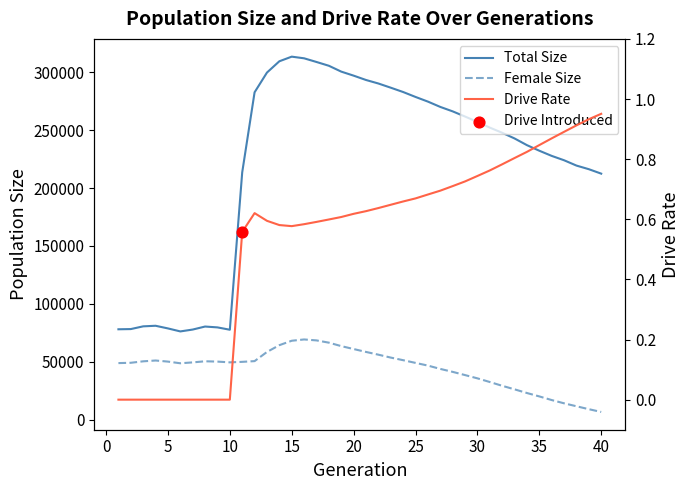

What are all the series names shown in the legend?

Total Size, Female Size, Drive Rate